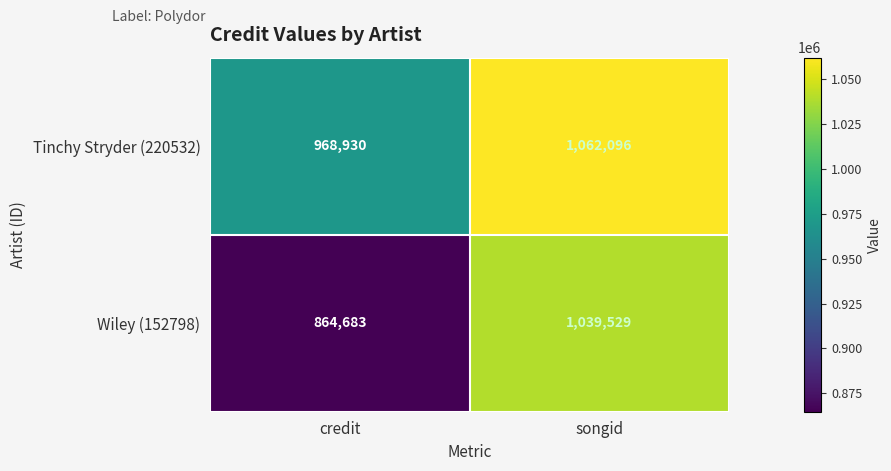

Reading right to left, list all the values displayed in this chart.

Tinchy Stryder (220532): 1062096	968930
Wiley (152798): 1039529	864683